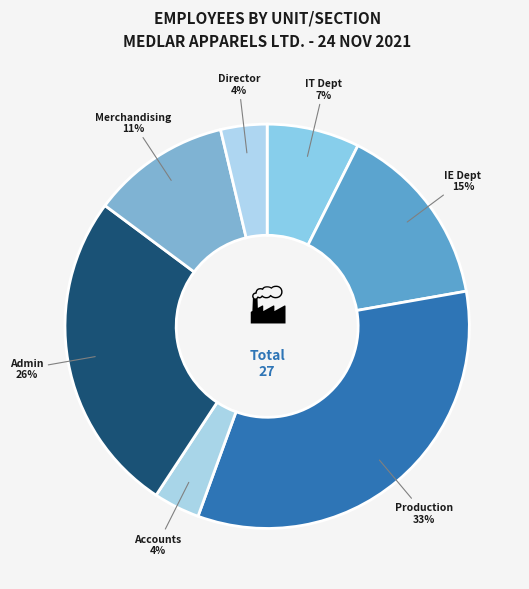

What is the largest slice in the pie chart?

Production